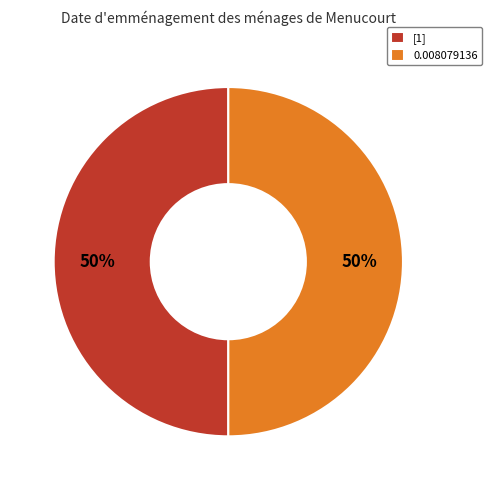

To the nearest percent, what percentage of the pie is 0.008079136?

50%